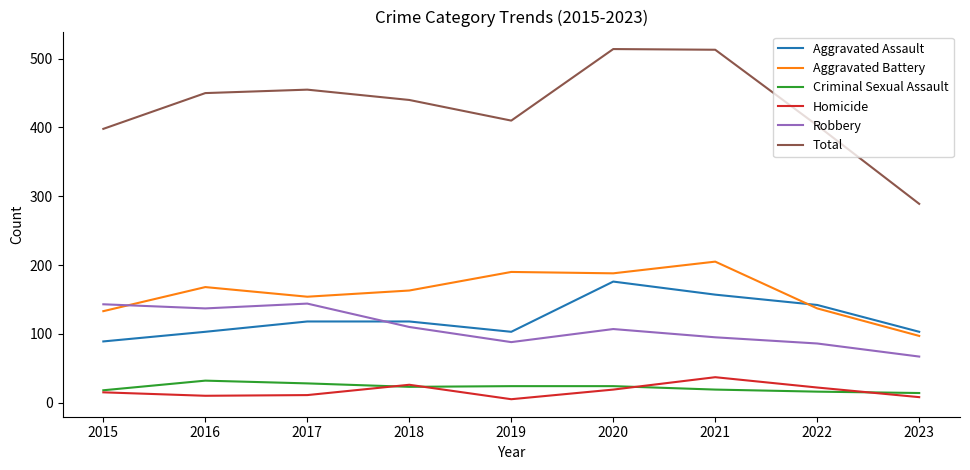

The value of Aggravated Battery at 2017 is 154. True or false?

True